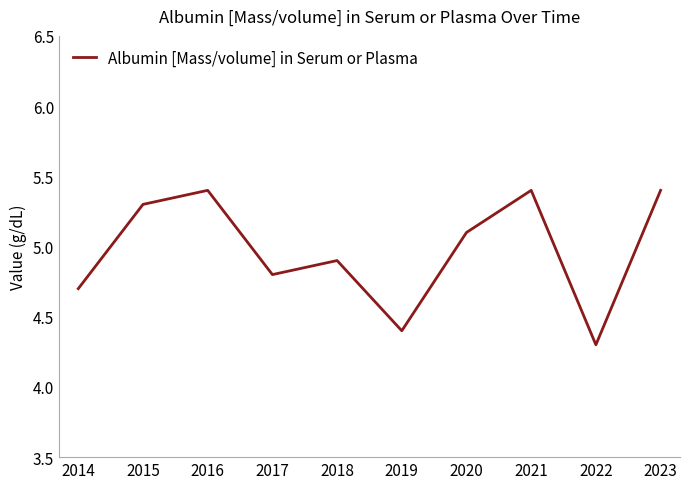

True or false: the data shows 4.9 at 2018.

True